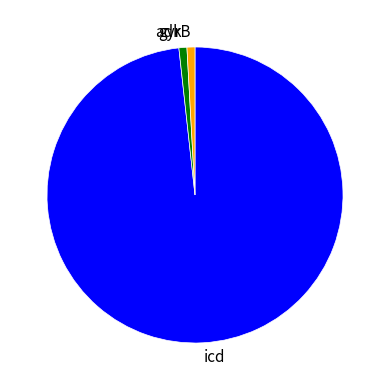

Do icd and gyrB together represent more than half of the pie?

Yes